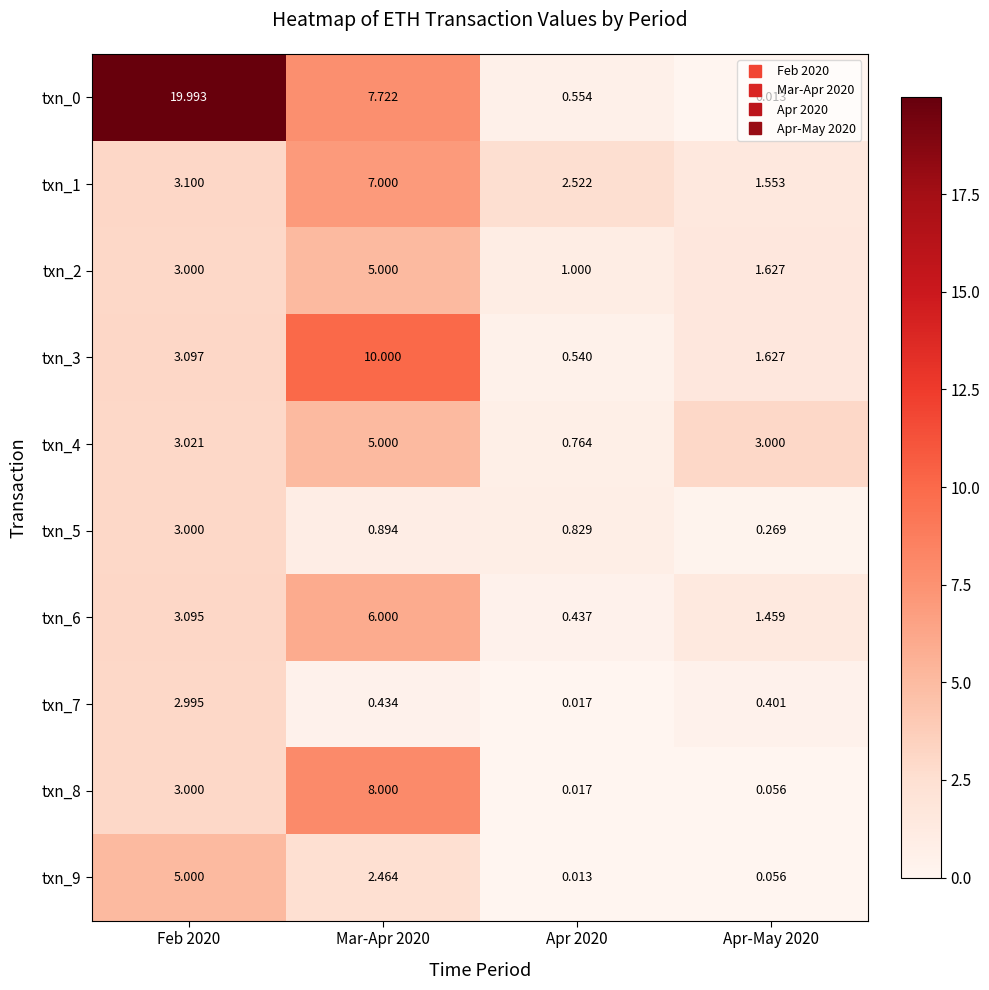

Is the value of txn_7 at Apr-May 2020 greater than the value of txn_9 at Apr 2020?

Yes